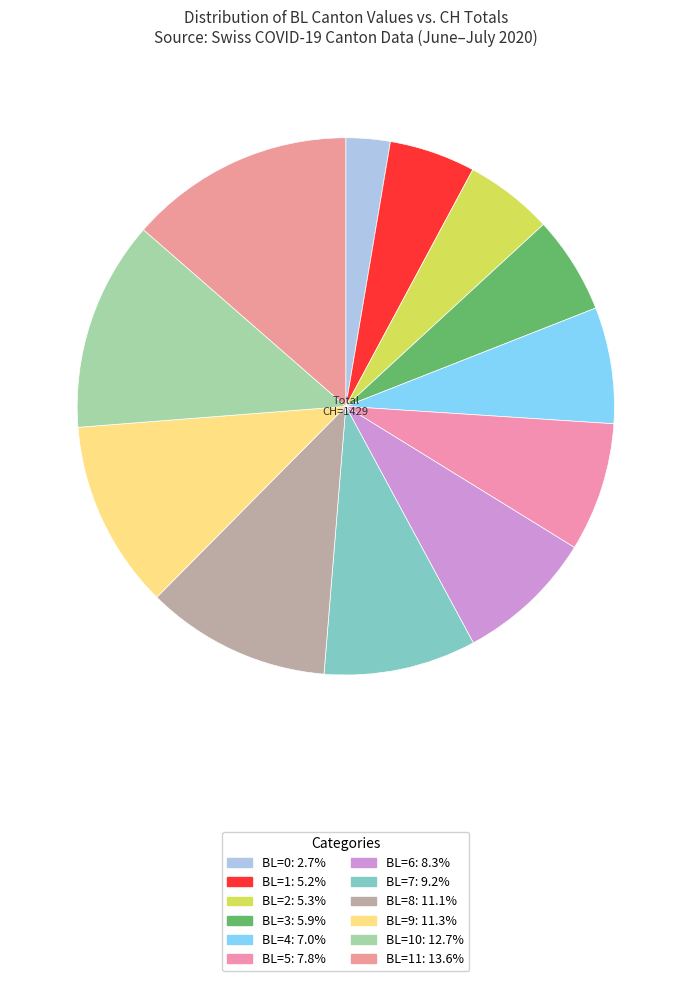

How many segments does this pie chart have?

12